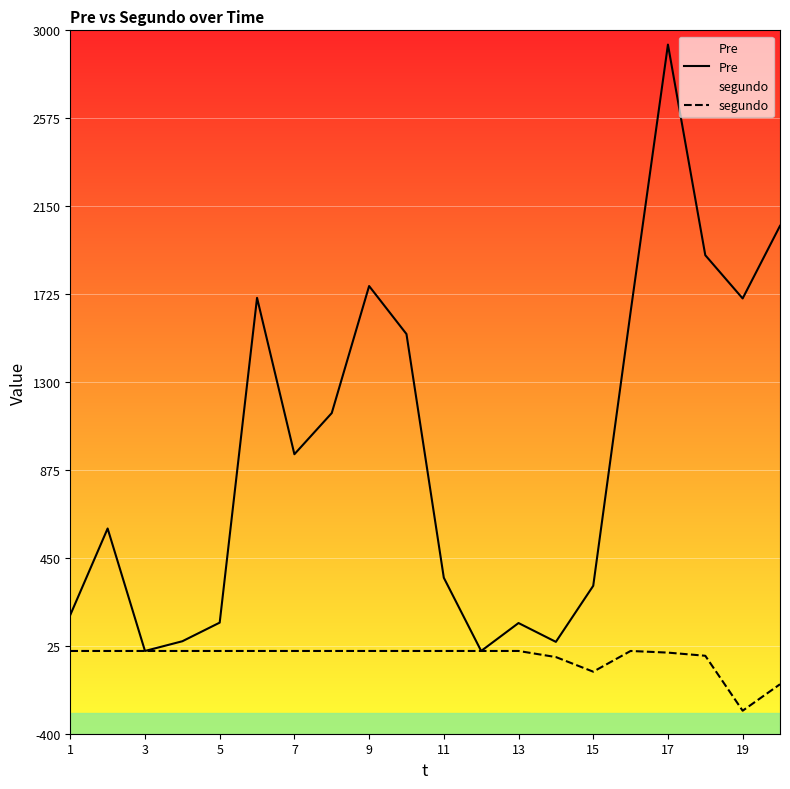

How many interior local valleys does the Pre series have?

5